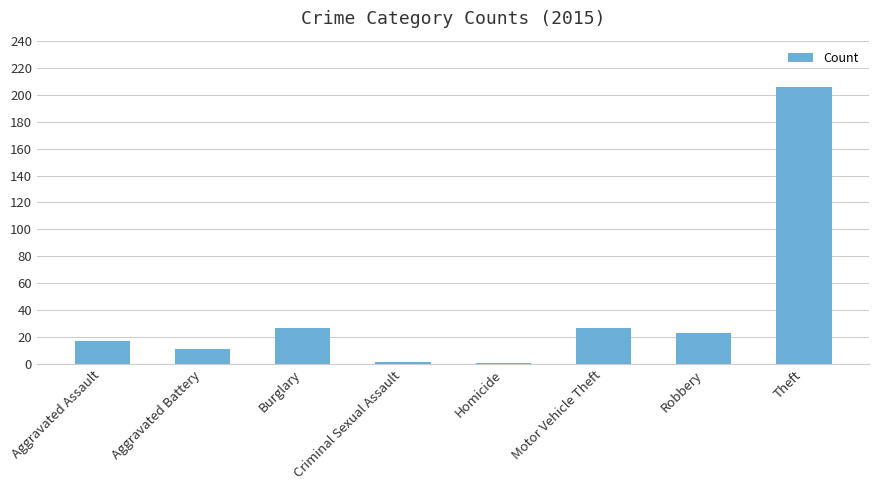

The chart shows a value of 1 at Homicide. True or false?

True